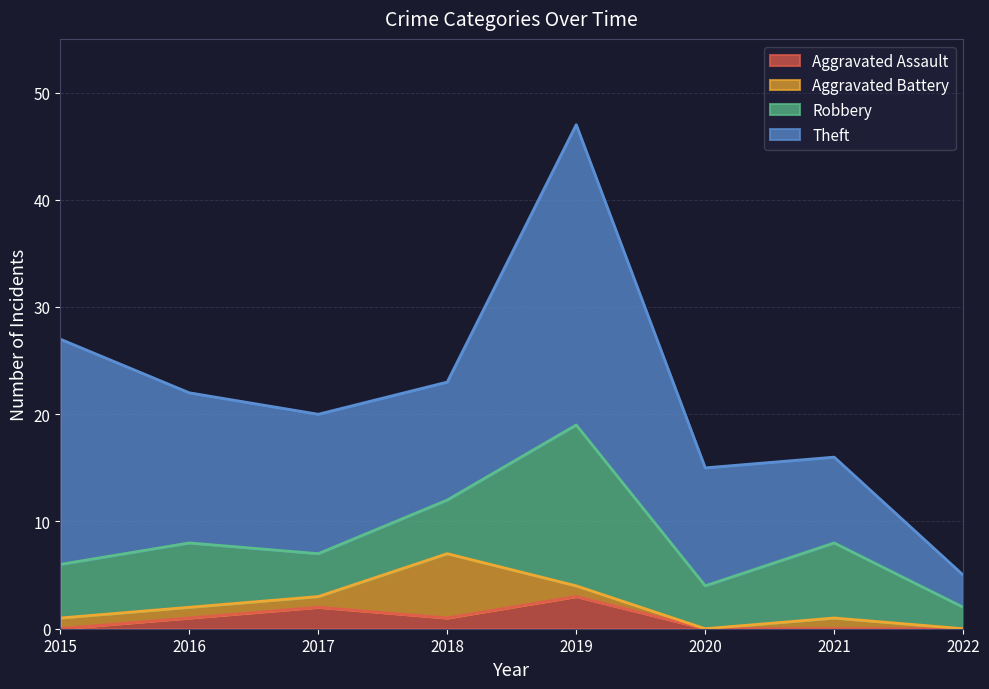

What is the total value across all series at 2019?

47